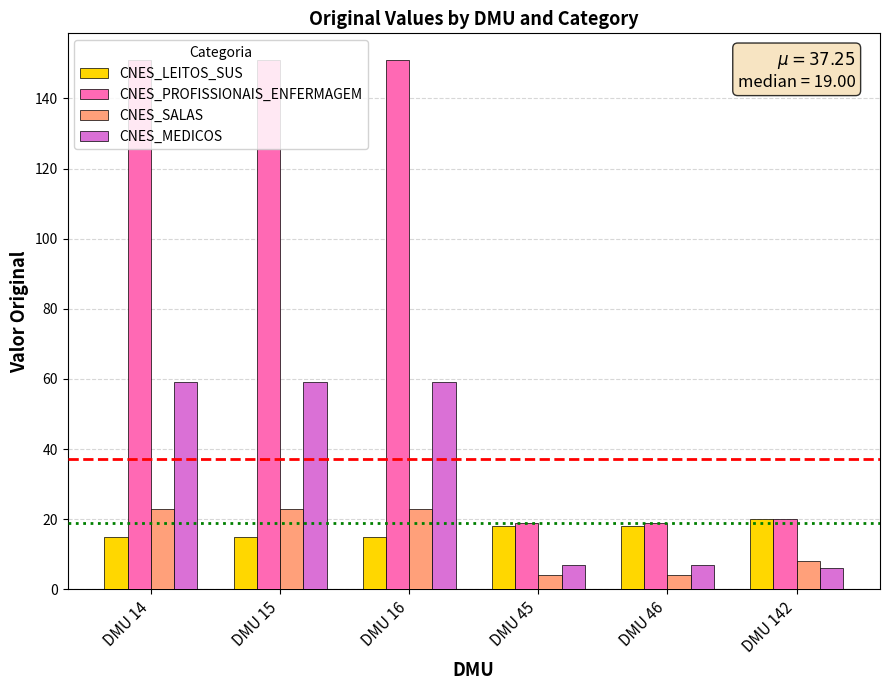

What is the sum of the CNES_PROFISSIONAIS_ENFERMAGEM values at DMU 16 and DMU 142?

171